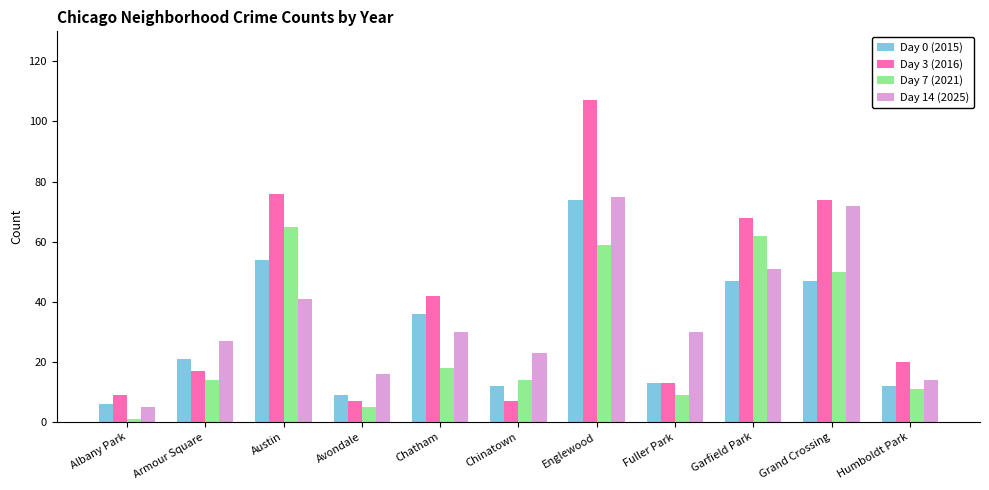

What is the total value across all series at Fuller Park?

65